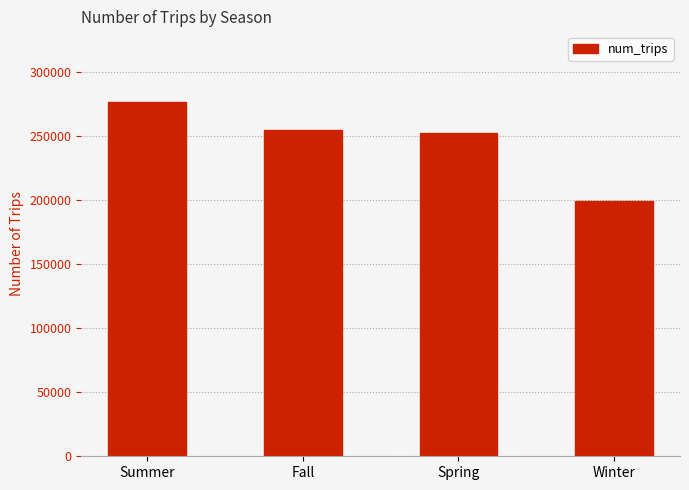

Approximately how many times larger is the value at Fall compared to Winter?

1.3